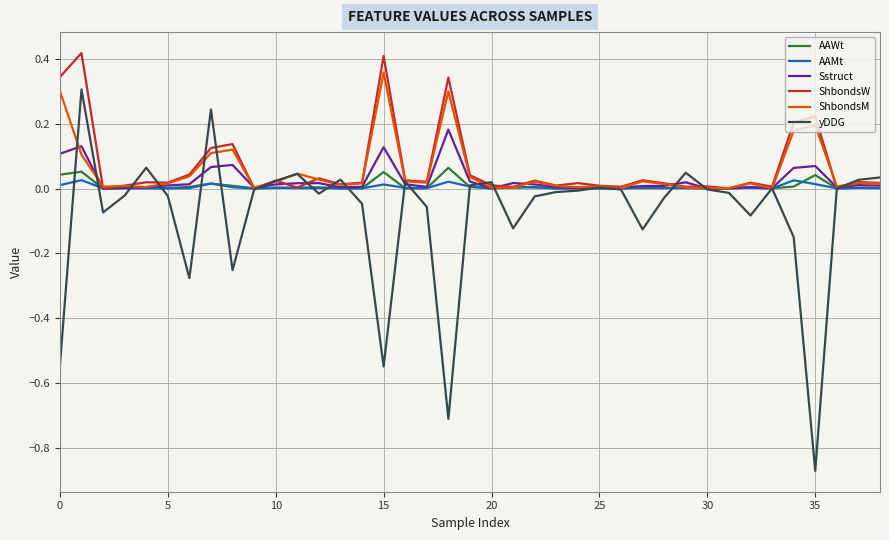

Which series has the largest range (max minus min)?

yDDG